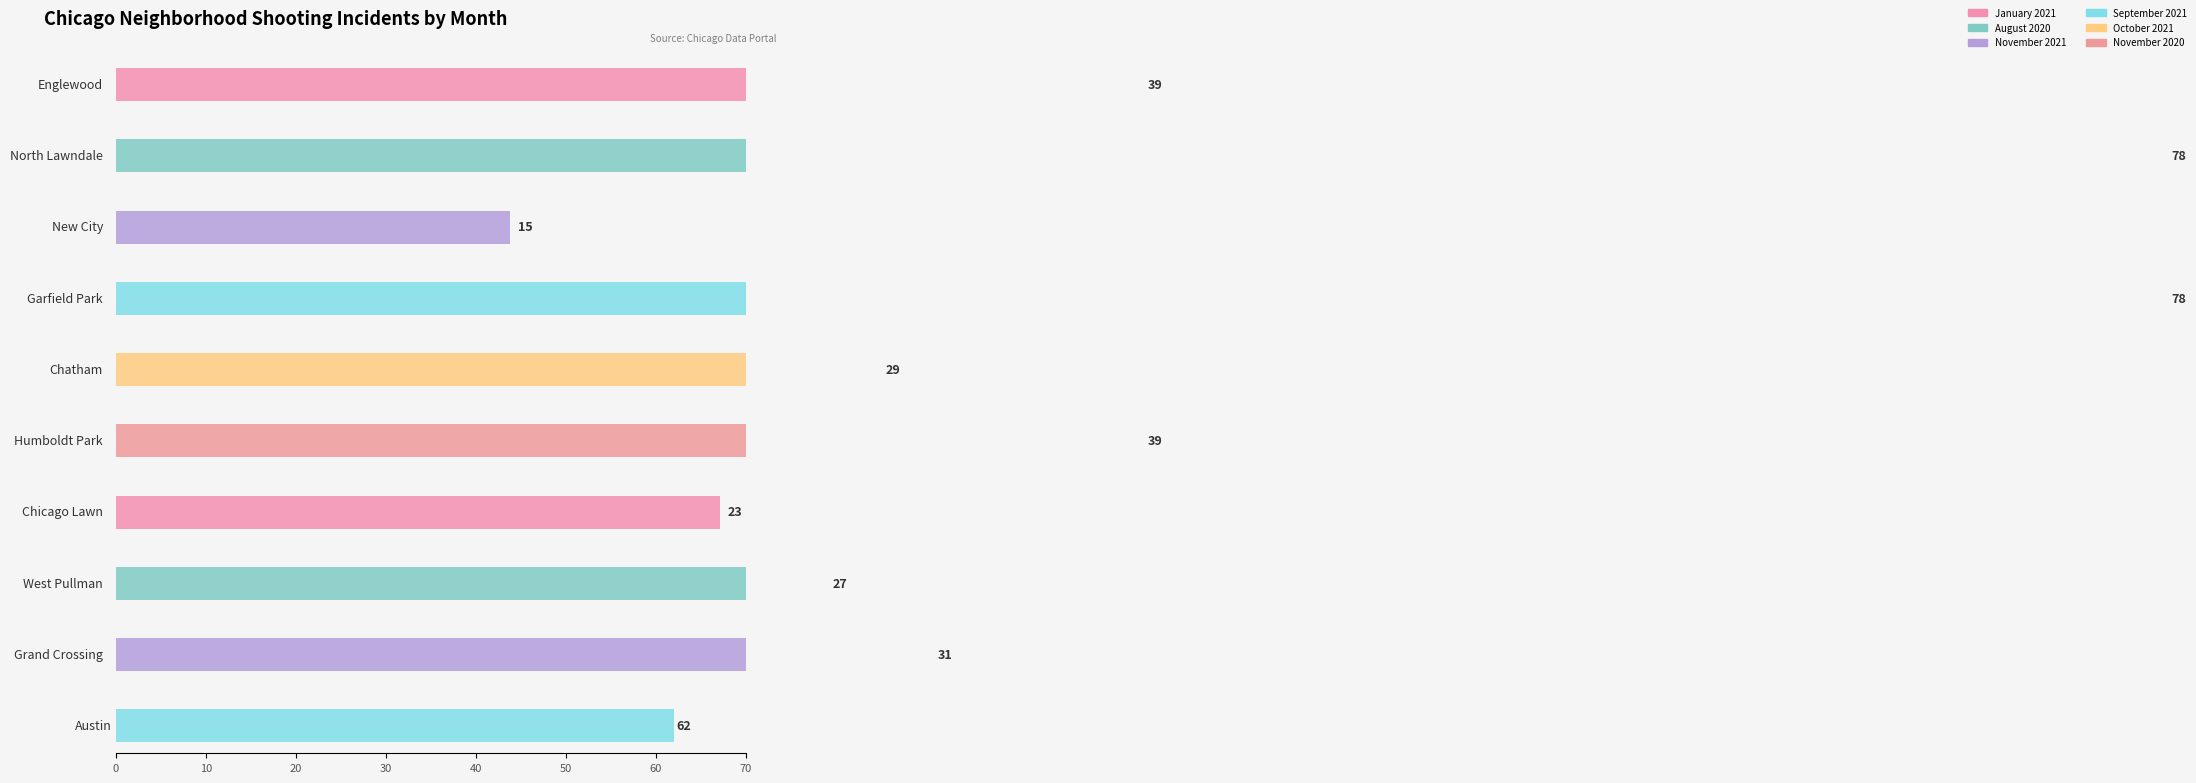

Which series changed the most between Humboldt Park and Austin?

November 2020